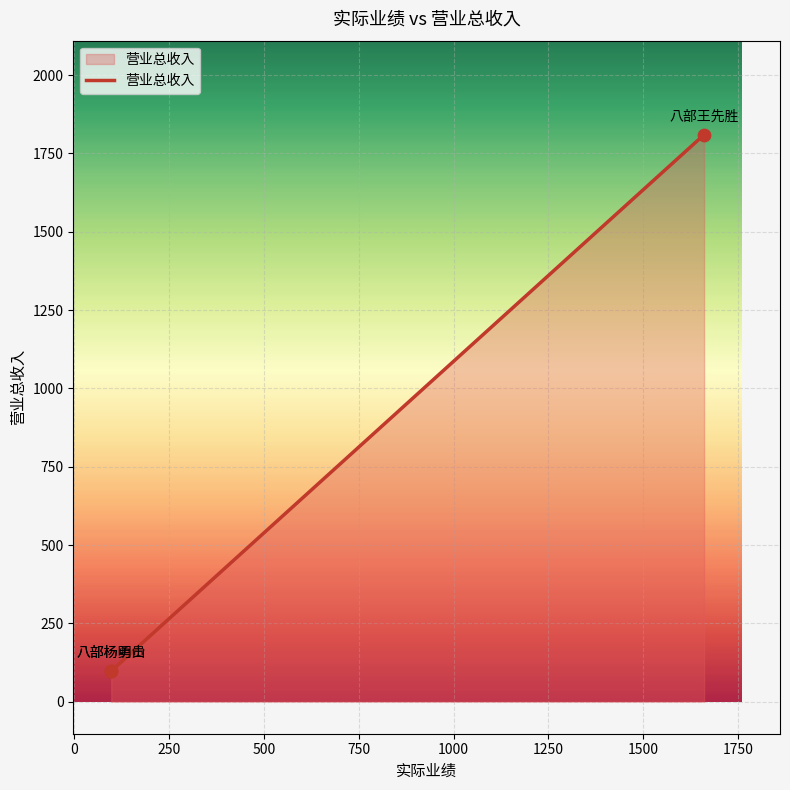

What is the change in value from 0 to 250?

+1712